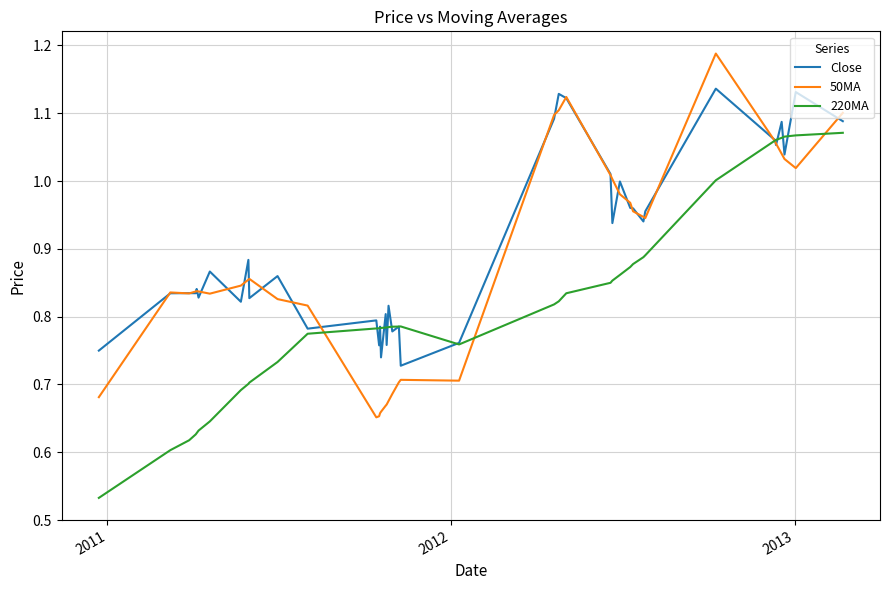

Rank the series by their average value, from lowest to highest.

220MA, 50MA, Close